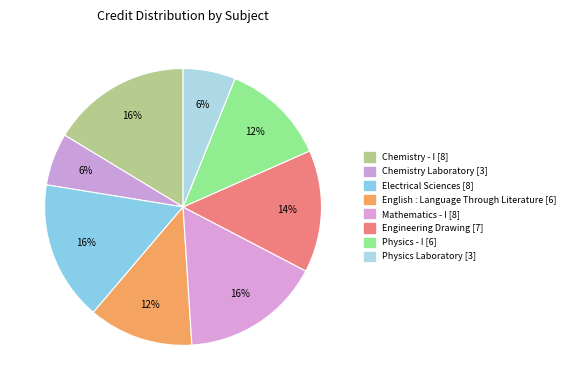

To the nearest percent, what is the difference between the largest and smallest slice percentages?

10%